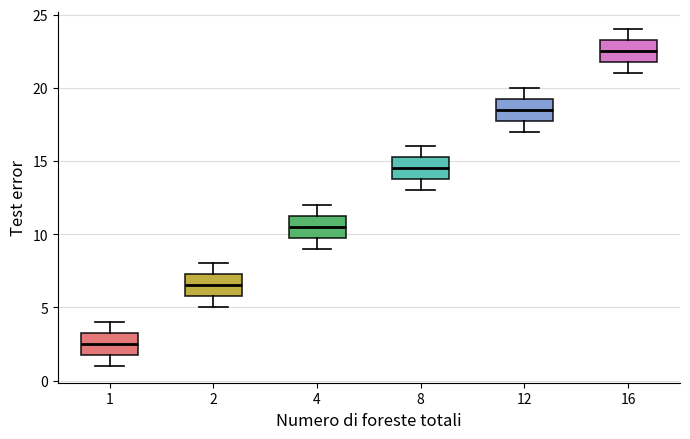

Which box has the highest median line?

16